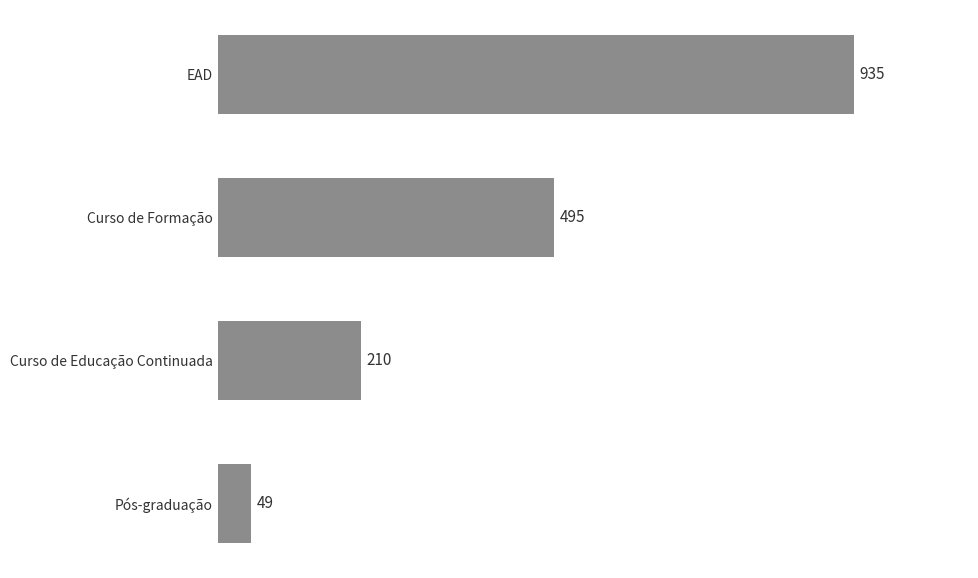

List the labels in order of value, smallest first.

Pós-graduação, Curso de Educação Continuada, Curso de Formação, EAD